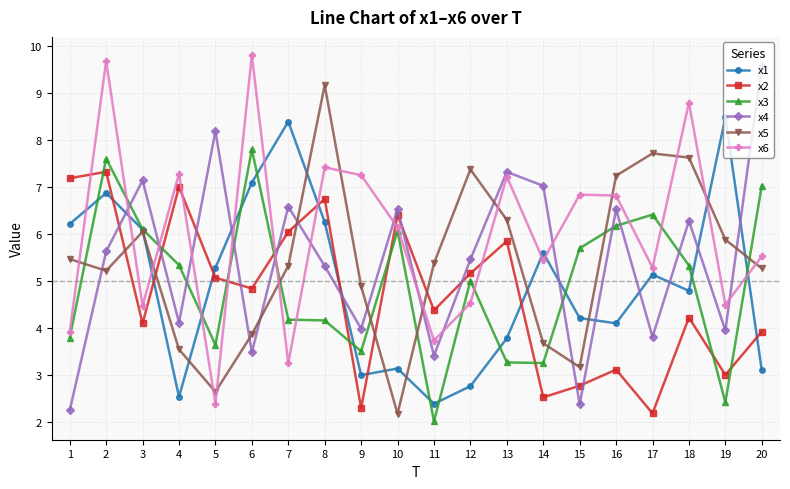

True or false: x1 and x3 intersect in this chart.

True